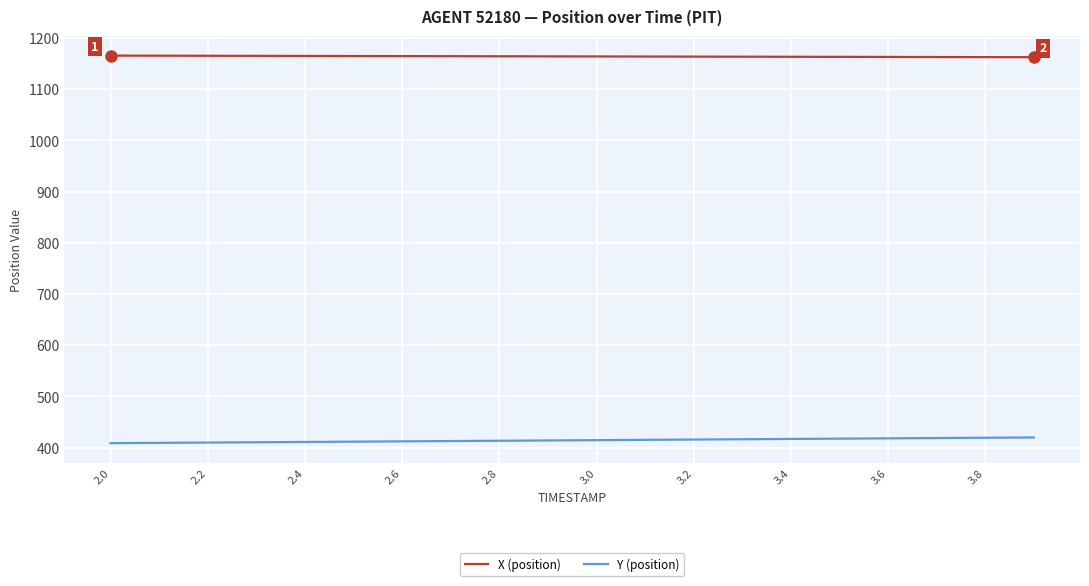

What is the greatest value displayed?

1165.5